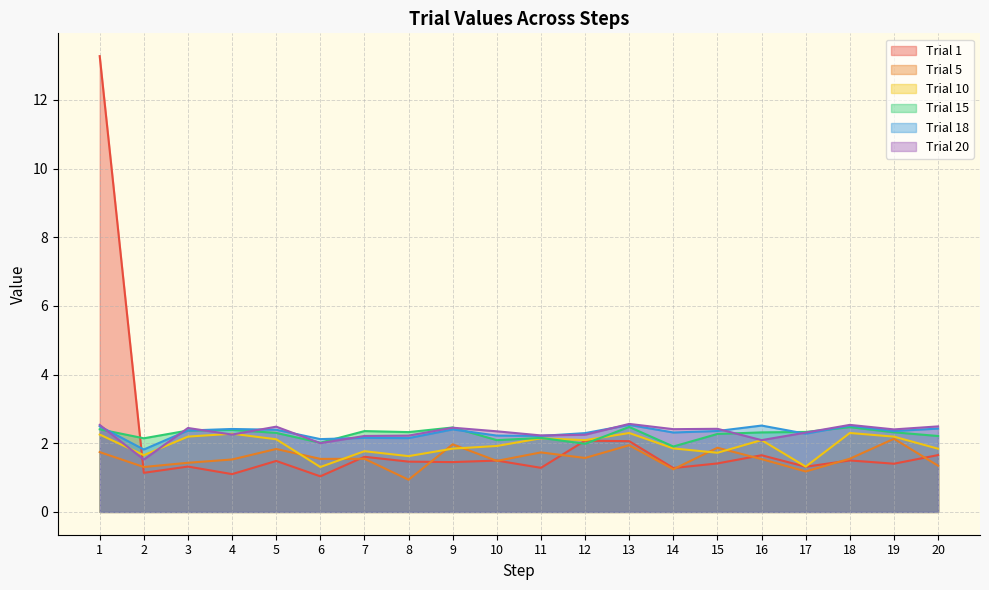

Is it true that Trial 10 equals 2.9 at 2?

False